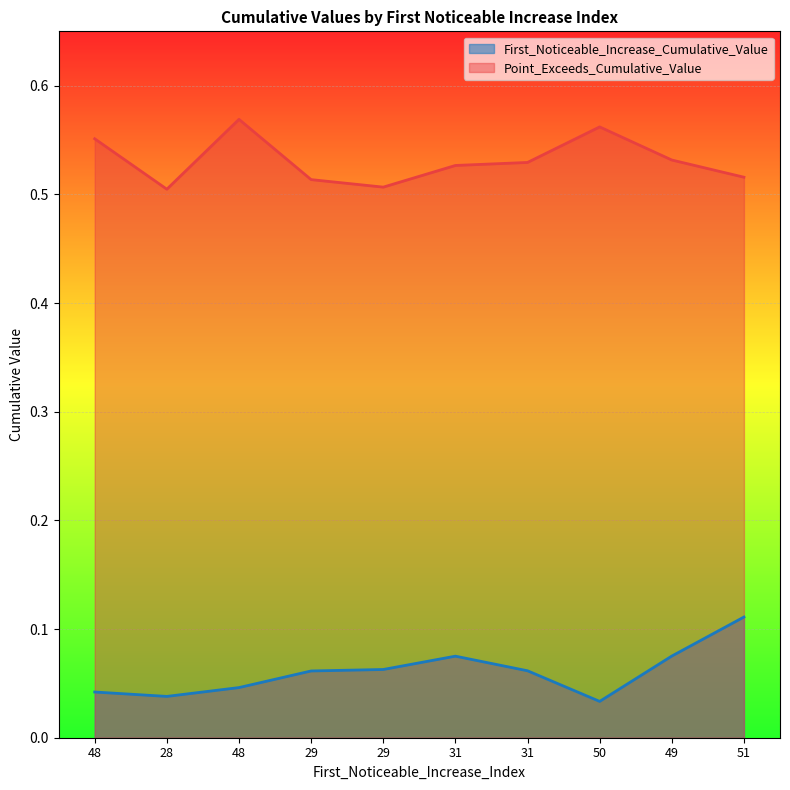

True or false: Point_Exceeds_Cumulative_Value and First_Noticeable_Increase_Cumulative_Value cross at least once.

False